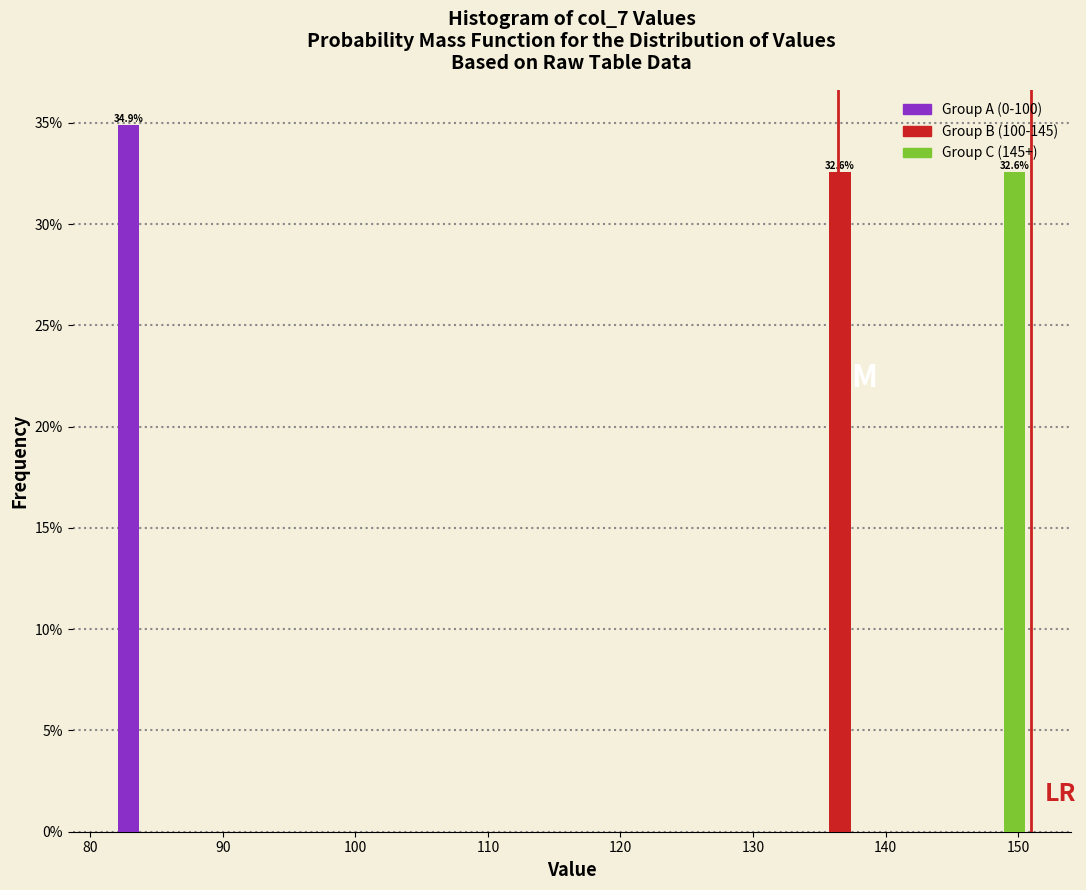

In the Group C (145+) series, which range on the x-axis has the tallest bar?

145 to 151